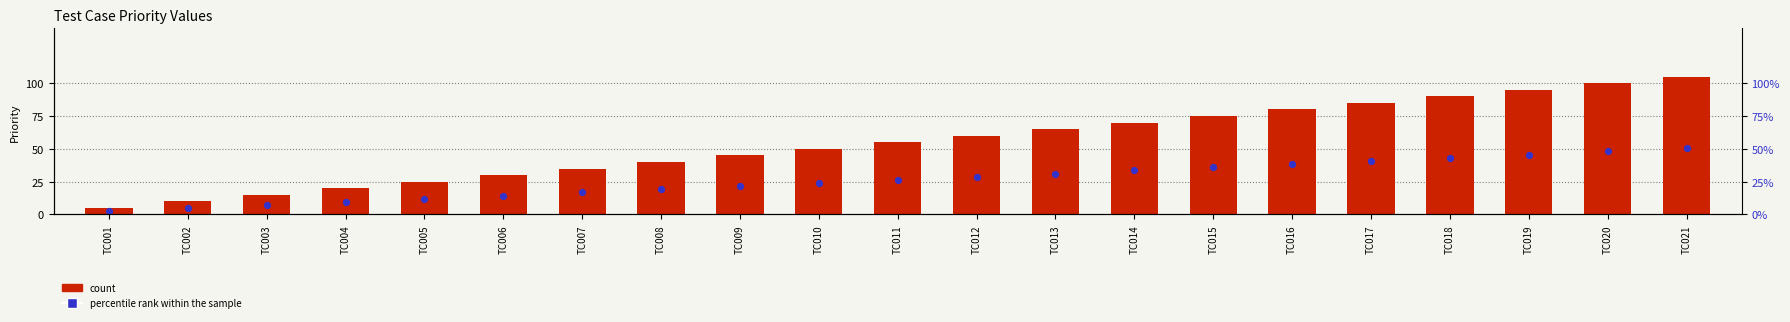

What is the total value across all series at TC012?

88.8